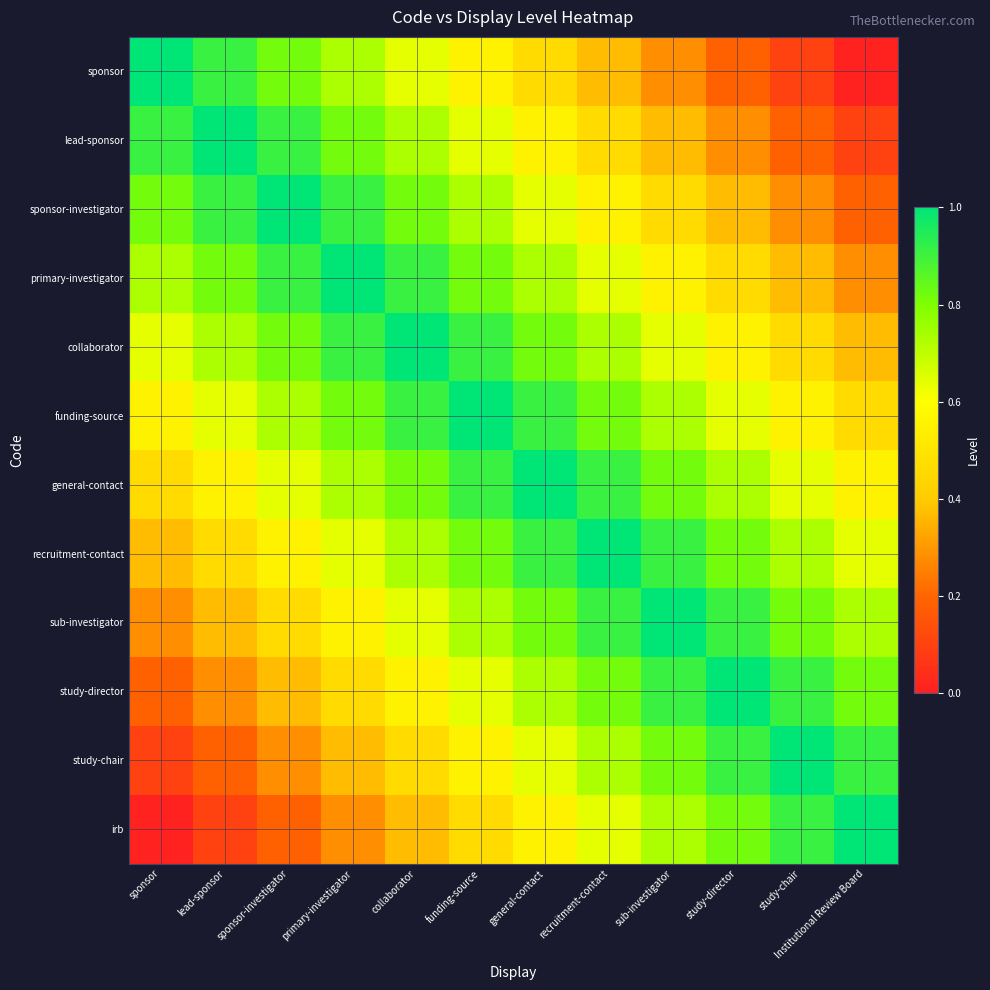

What is the greatest value displayed?

1.0